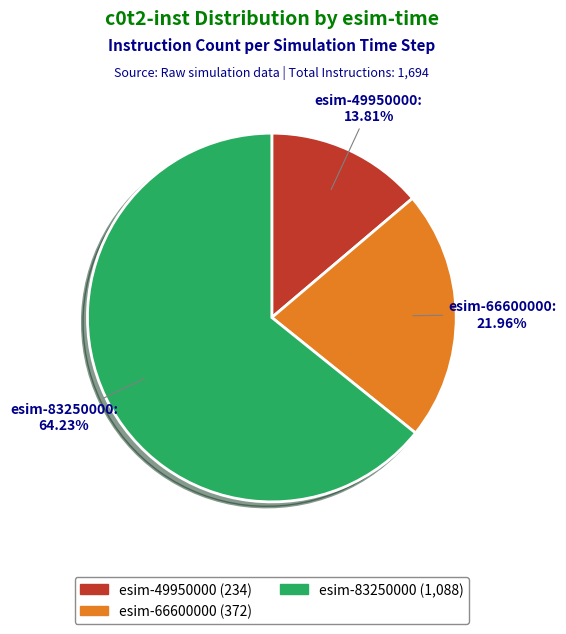

Is there a majority slice in this chart?

Yes